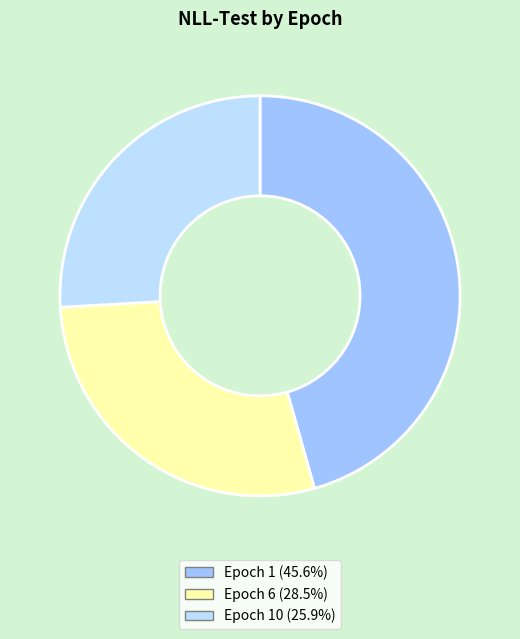

Count the number of slices in the pie.

3